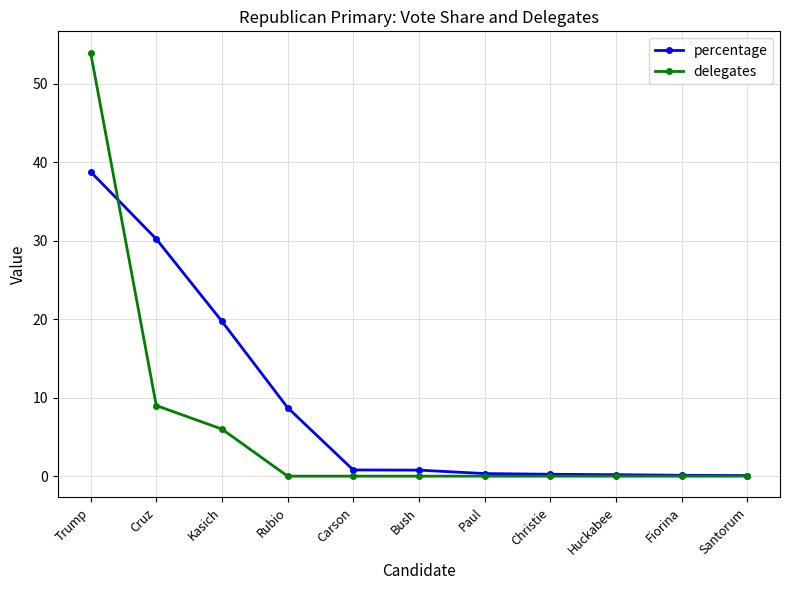

What is the sum of all percentage values?

100.0